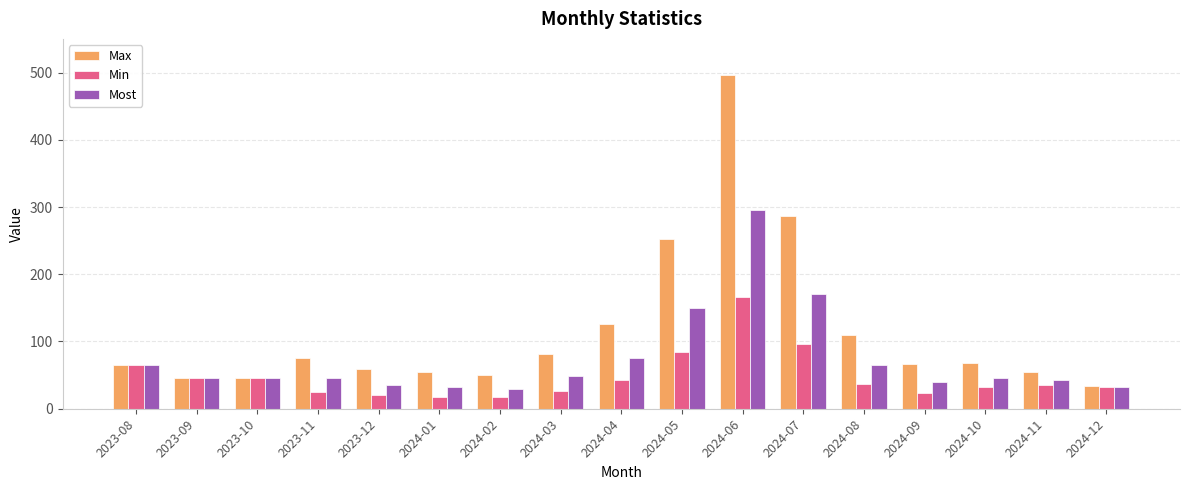

At which label does Most first exceed 45?

2023-08